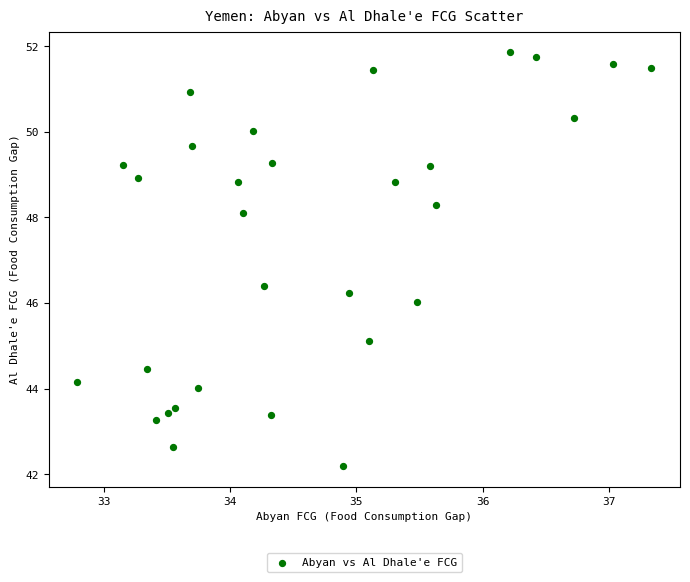

What is the range of X values (max minus min)?

4.5